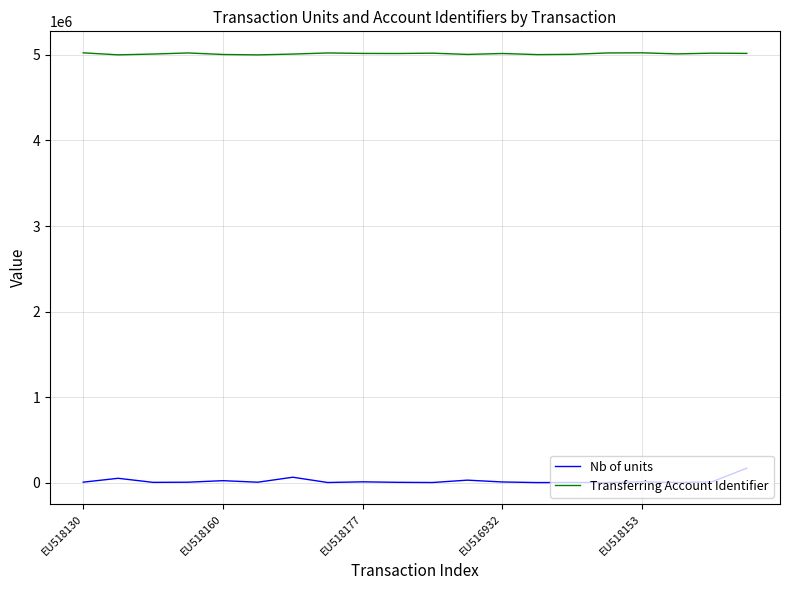

Which series has the largest range (max minus min)?

Nb of units